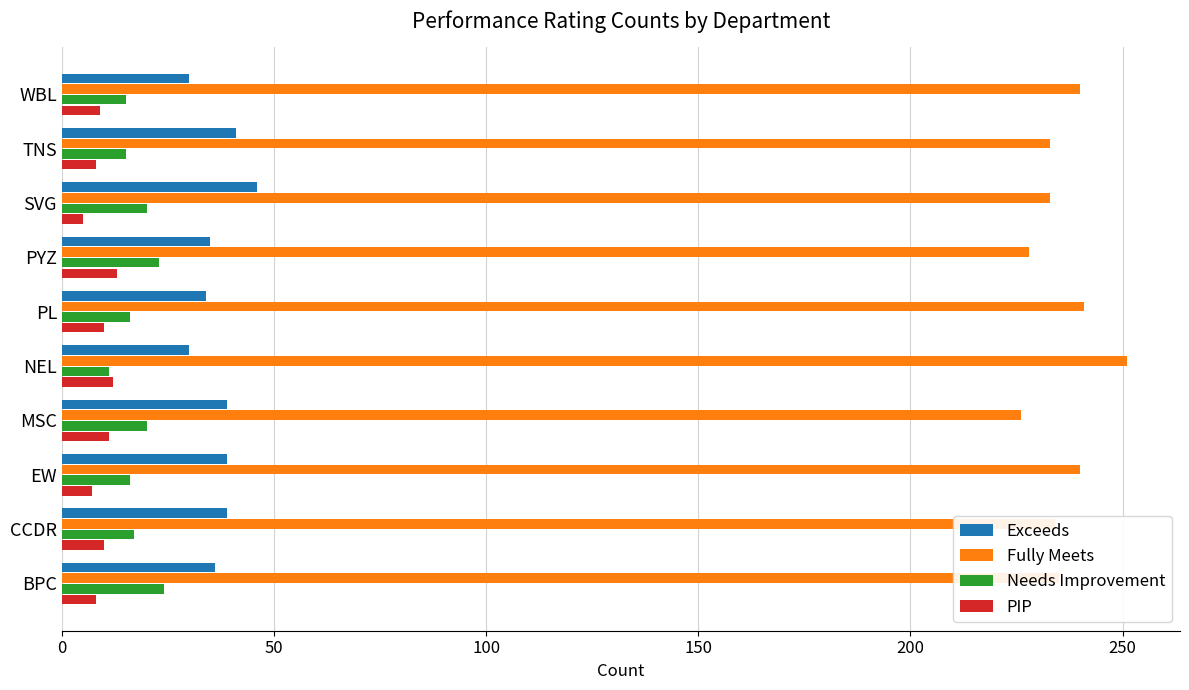

What is the spread (max minus min) of values at CCDR?

224